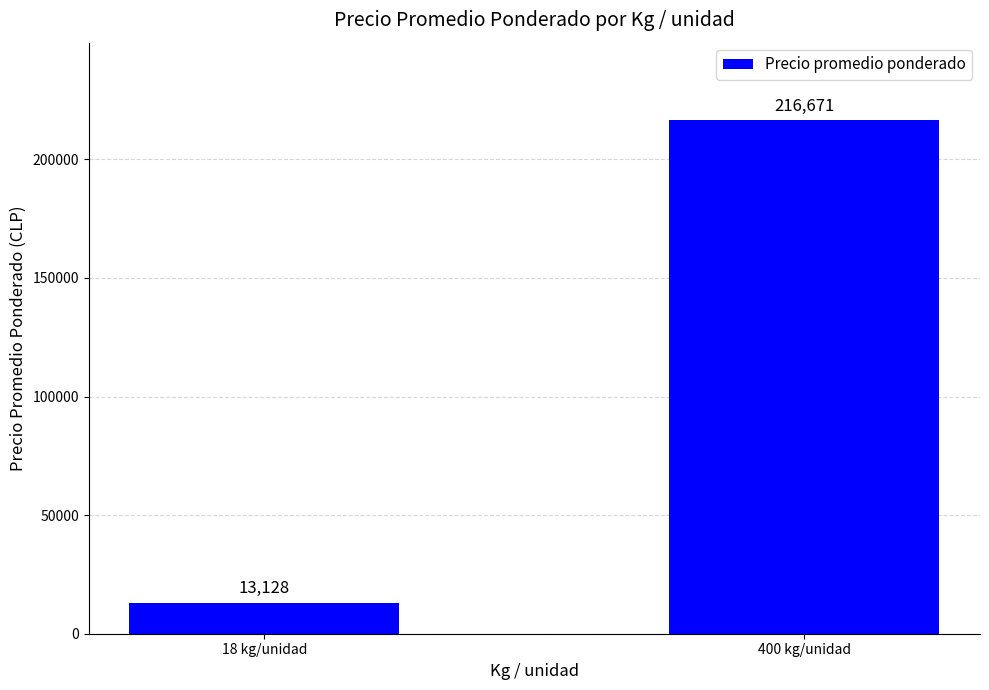

Which has a higher value, 18 kg/unidad or 400 kg/unidad?

400 kg/unidad